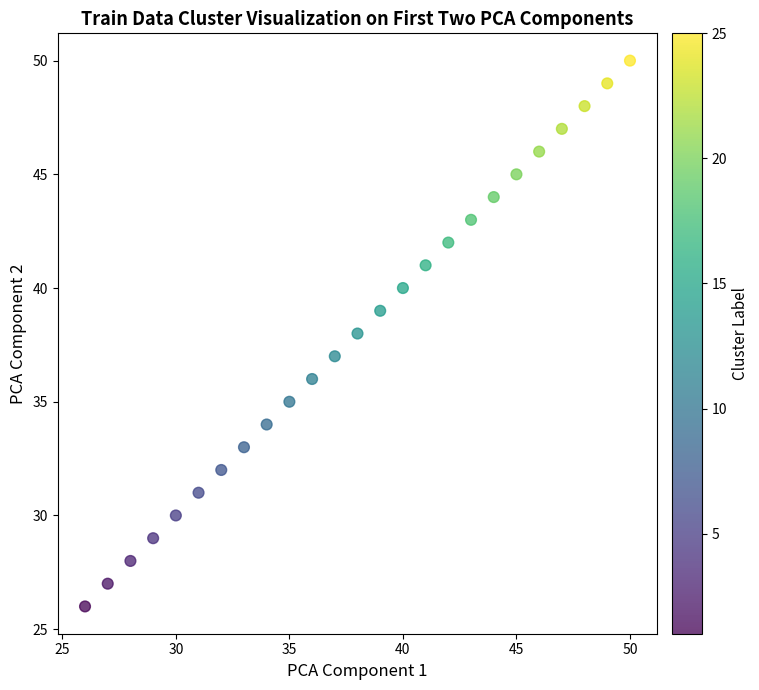

What is the range of Y values (max minus min)?

24